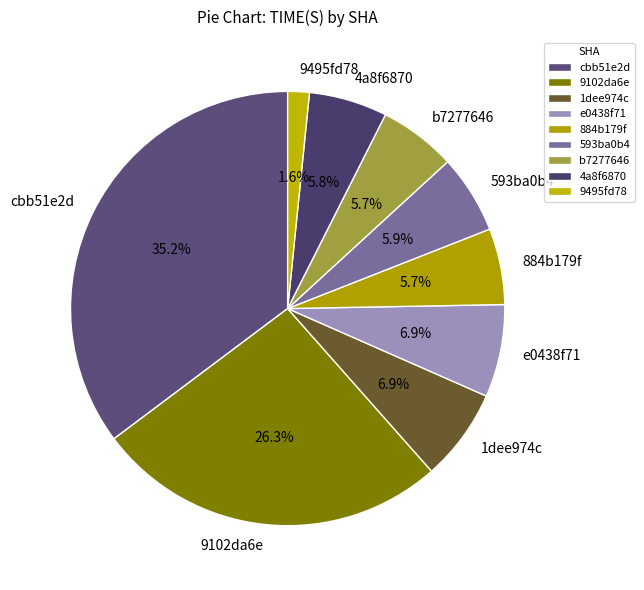

What is the ratio of the value at cbb51e2d to the value at 9102da6e?

1.3